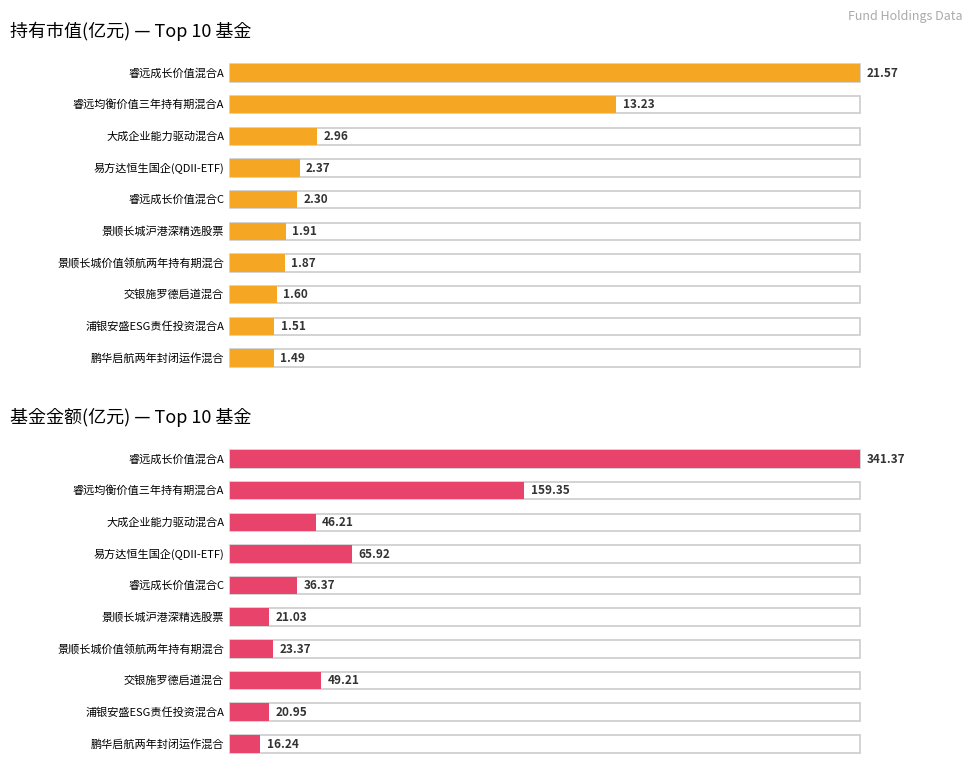

Reading left to right, what are all the values shown in this chart?

持有市值(亿元): 睿远成长价值混合A=21.6	睿远均衡价值三年持有期混合A=13.2	大成企业能力驱动混合A=3.0	易方达恒生国企(QDII-ETF)=2.4	睿远成长价值混合C=2.3	景顺长城沪港深精选股票=1.9	景顺长城价值领航两年持有期混合=1.9	交银施罗德启道混合=1.6	浦银安盛ESG责任投资混合A=1.5	鹏华启航两年封闭运作混合=1.5
基金金额: 睿远成长价值混合A=341.4	睿远均衡价值三年持有期混合A=159.3	大成企业能力驱动混合A=46.2	易方达恒生国企(QDII-ETF)=65.9	睿远成长价值混合C=36.4	景顺长城沪港深精选股票=21.0	景顺长城价值领航两年持有期混合=23.4	交银施罗德启道混合=49.2	浦银安盛ESG责任投资混合A=20.9	鹏华启航两年封闭运作混合=16.2